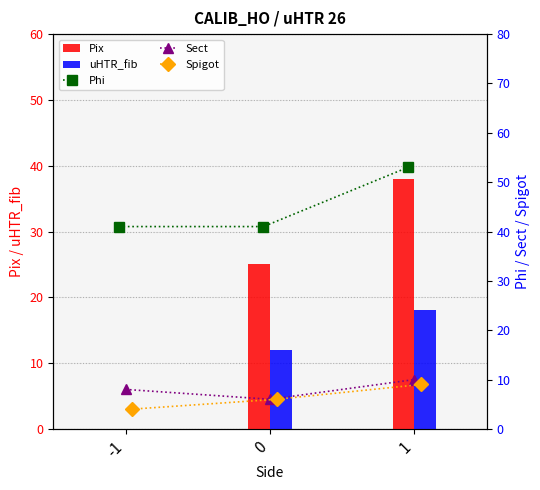

What is the value of the uHTR_fib bar at the 2nd from the left?

12